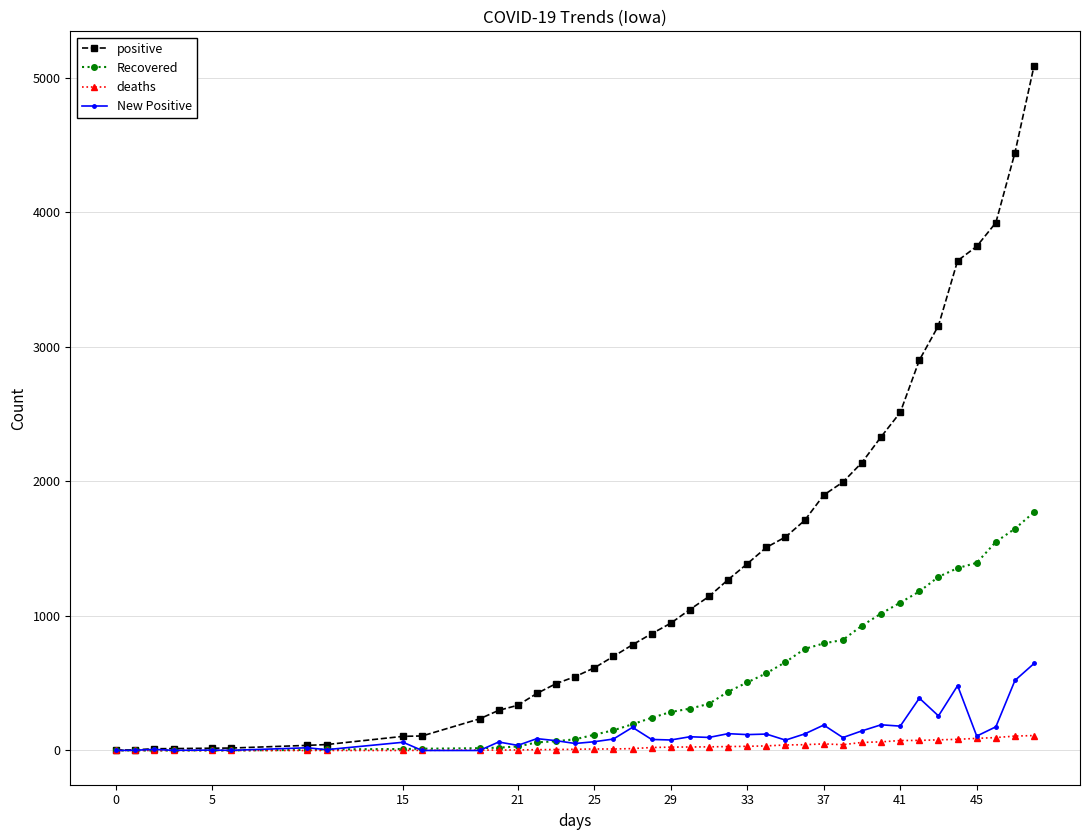

At how many categories does at least one series exceed 2432?

8